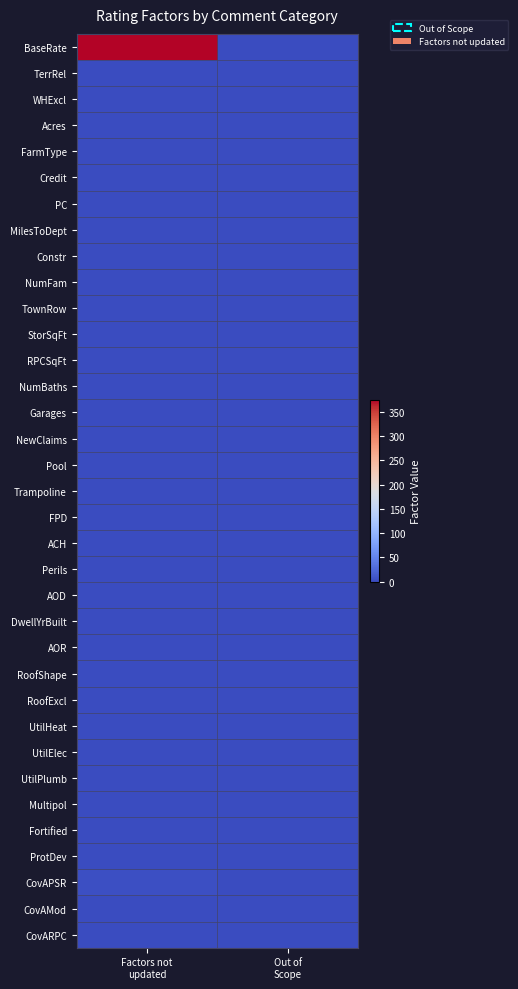

Which has a higher value, Out of
Scope or Factors not
updated?

Factors not
updated